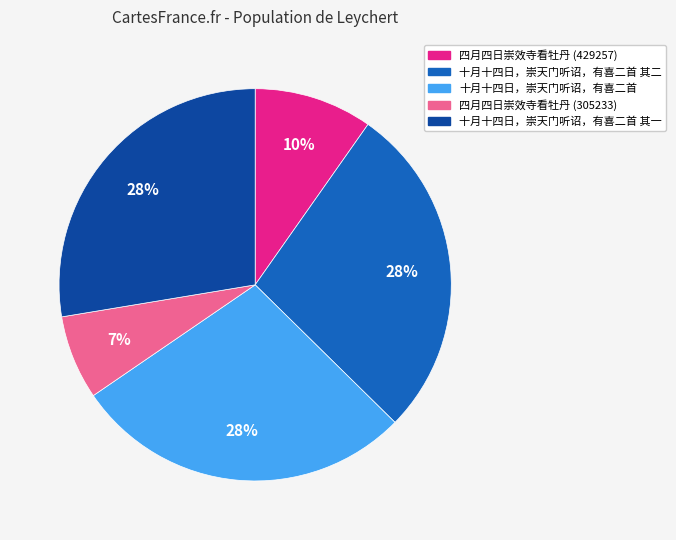

Which has a higher value, 十月十四日，崇天门听诏，有喜二首 or 四月四日崇效寺看牡丹 (429257)?

十月十四日，崇天门听诏，有喜二首